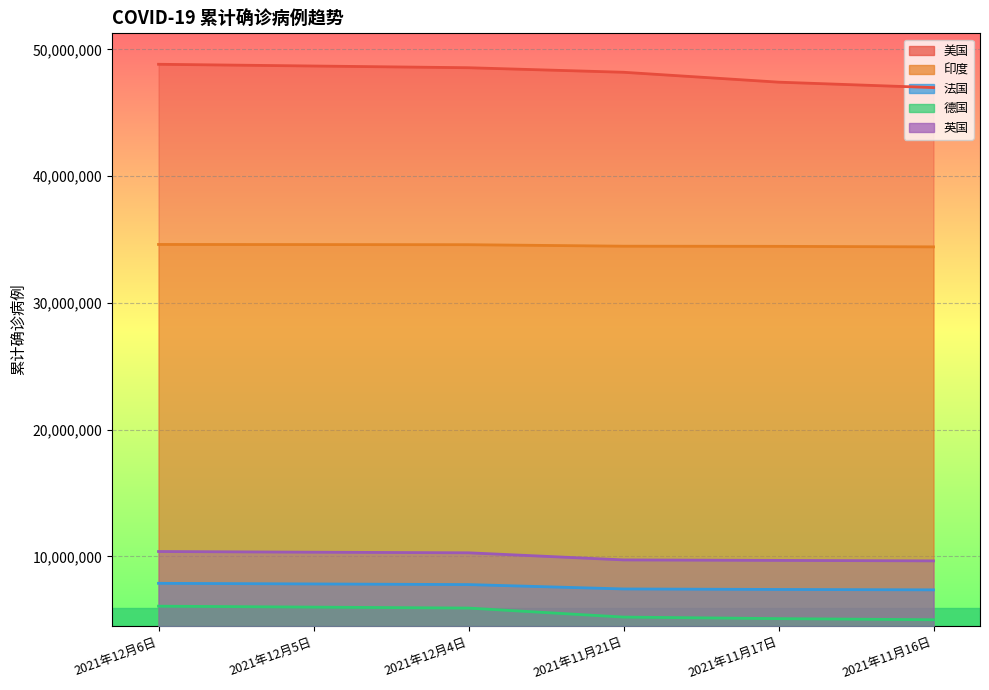

What position from the right is 2021年11月21日?

3